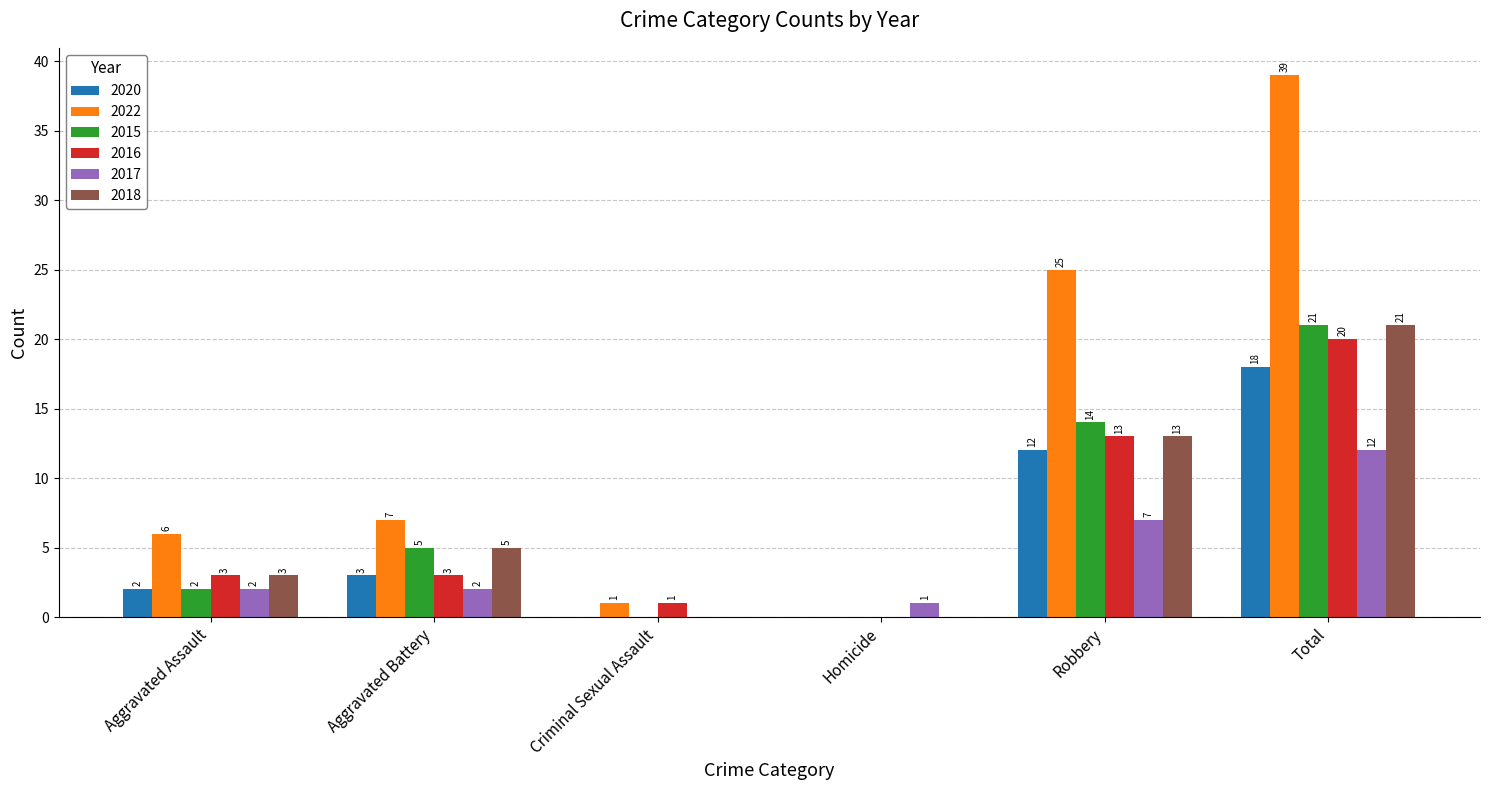

Between Aggravated Battery and Criminal Sexual Assault, which series saw the biggest shift?

2022